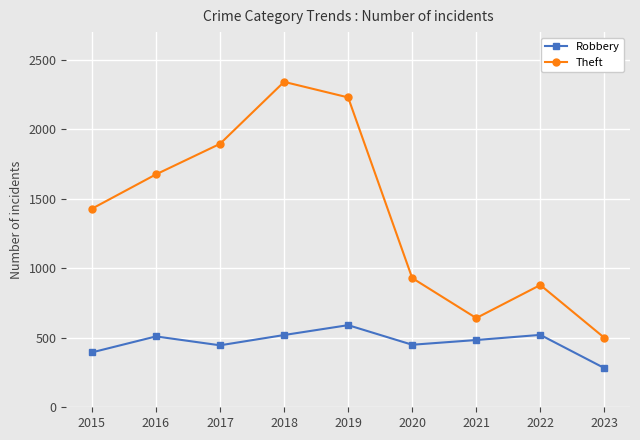

What is the difference between the highest and lowest values at 2018?

1822